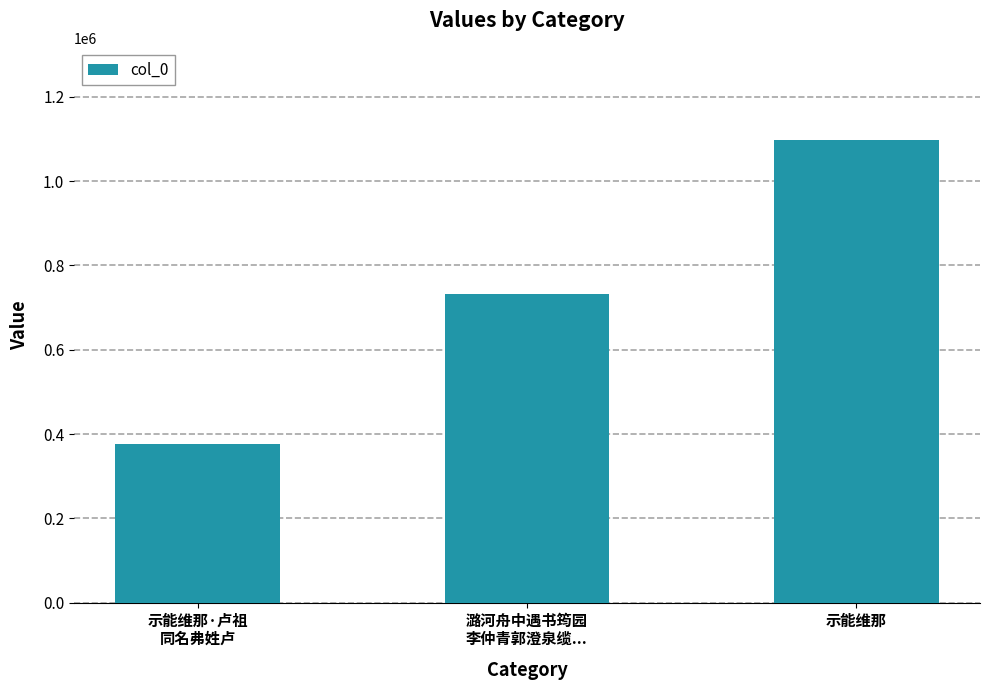

Are the bars grouped side by side (vs. stacked)?

No